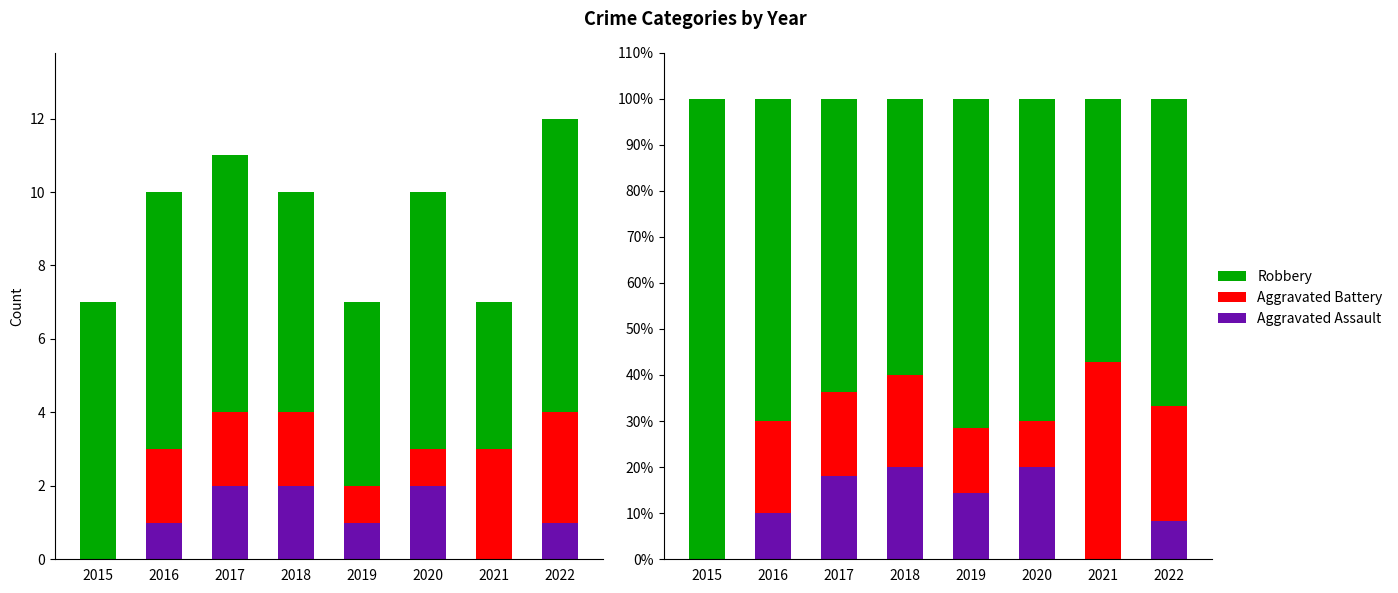

Between 2019 and 2022, which series saw the biggest shift?

Aggravated Battery